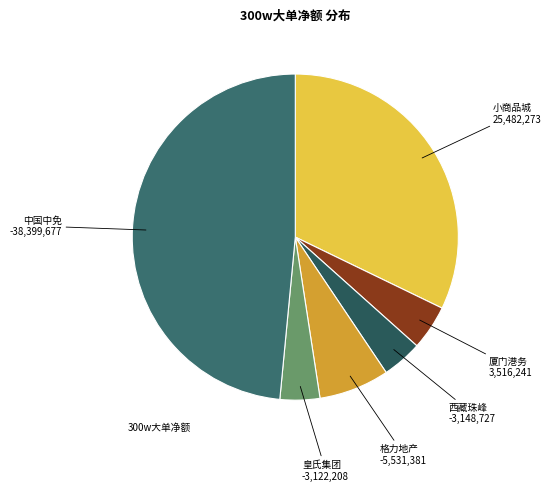

How many slices are in this pie chart?

6